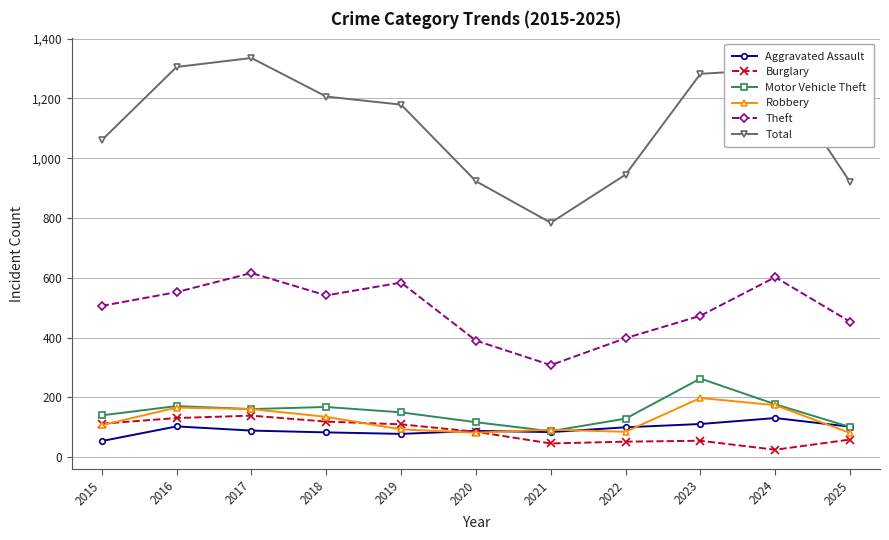

How many series are shown in this chart?

6